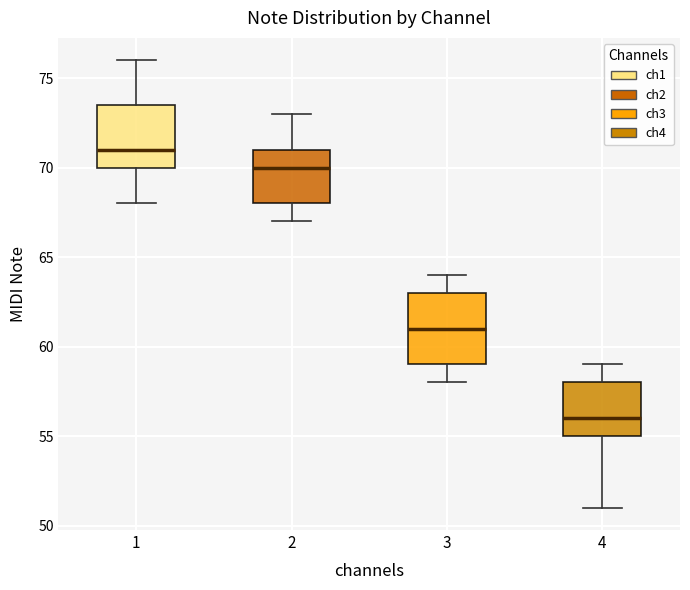

Reading left to right, transcribe this box plot: for each box, give where its median line is, the range the box spans, and where its two whiskers end, as read against the y-axis. The values are not printed on the chart, so give them approximately, as read against the axis.

1: median 71.0, box 70.0 to 73.5, whiskers 68.0 to 76.0
2: median 70.0, box 68.0 to 71.0, whiskers 67.0 to 73.0
3: median 61.0, box 59.0 to 63.0, whiskers 58.0 to 64.0
4: median 56.0, box 55.0 to 58.0, whiskers 51.0 to 59.0